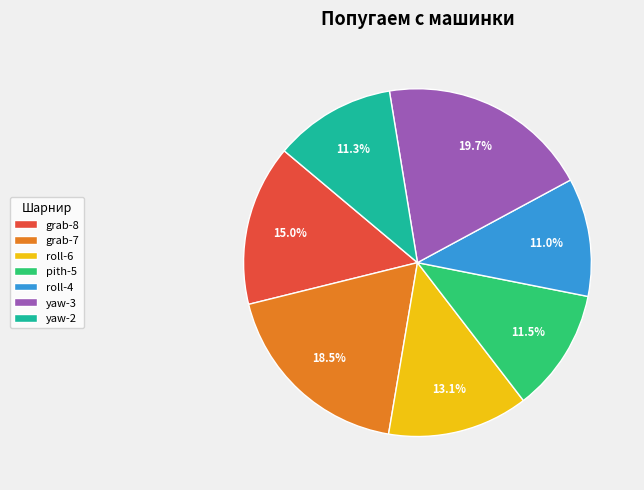

To the nearest percent, what percentage of the pie is yaw-3?

20%